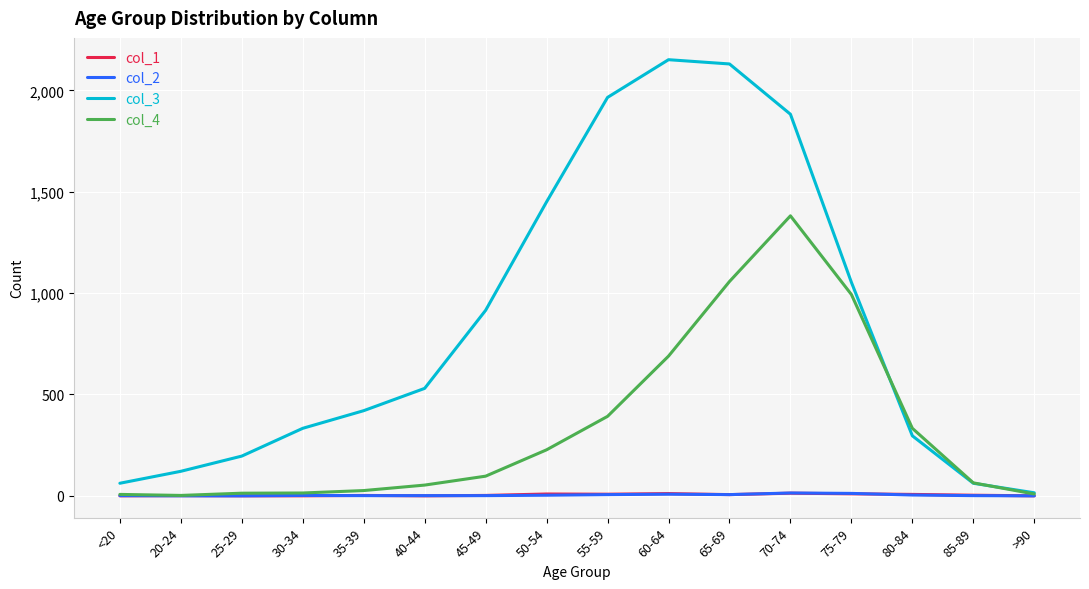

Which series has the widest spread of values?

col_3